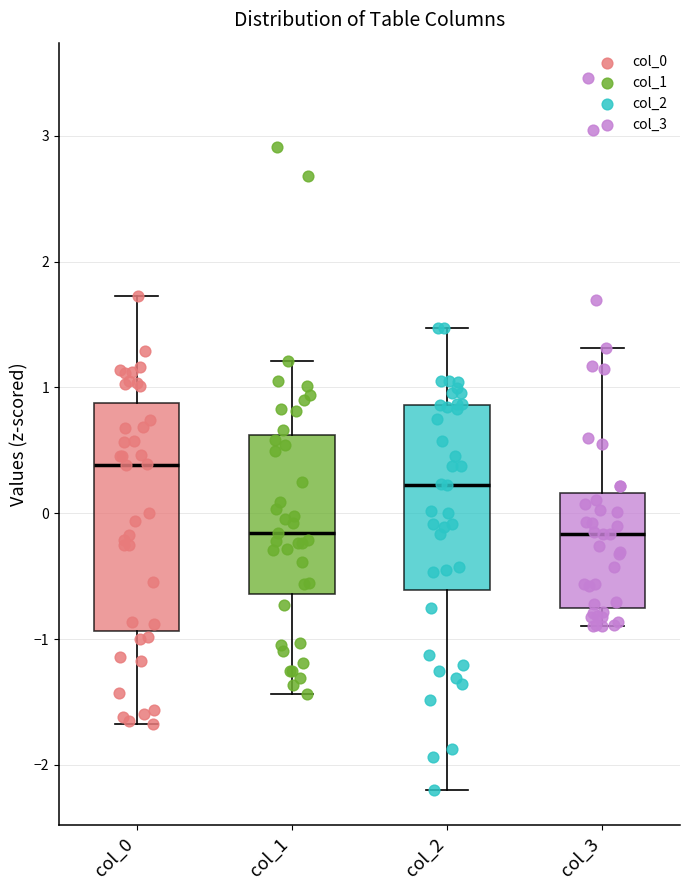

Reading left to right, transcribe this box plot: for each box, give where its median line is, the range the box spans, and where its two whiskers end, as read against the y-axis. The values are not printed on the chart, so give them approximately, as read against the axis.

col_0: median 0.4, box -0.9 to 0.9, whiskers -1.7 to 1.7
col_1: median -0.2, box -0.6 to 0.6, whiskers -1.4 to 1.2
col_2: median 0.2, box -0.6 to 0.9, whiskers -2.2 to 1.5
col_3: median -0.2, box -0.8 to 0.2, whiskers -0.9 to 1.3